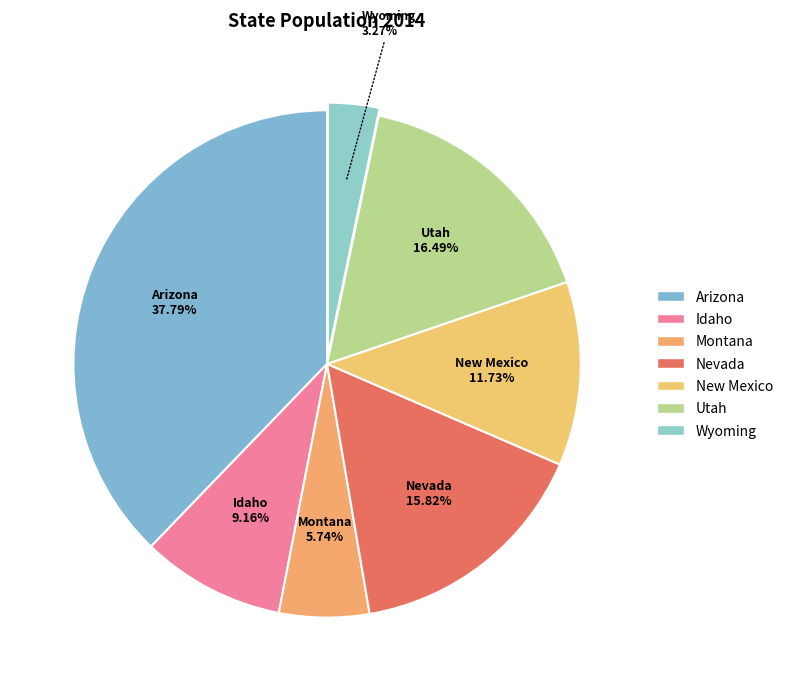

To the nearest percent, what portion does New Mexico represent?

12%